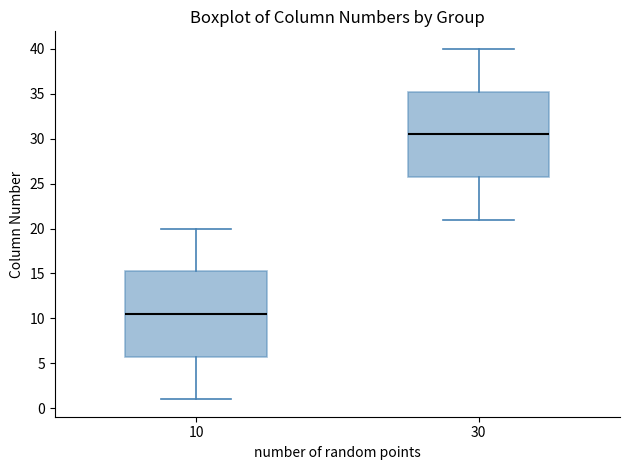

Reading left to right, read every box against the y-axis: the position of its median line, the range the box covers, and the ends of its whiskers. The values are not printed on the chart, so give them approximately, as read against the axis.

10: median 10.5, box 6.0 to 15.5, whiskers 1.0 to 20.0
30: median 30.5, box 26.0 to 35.5, whiskers 21.0 to 40.0